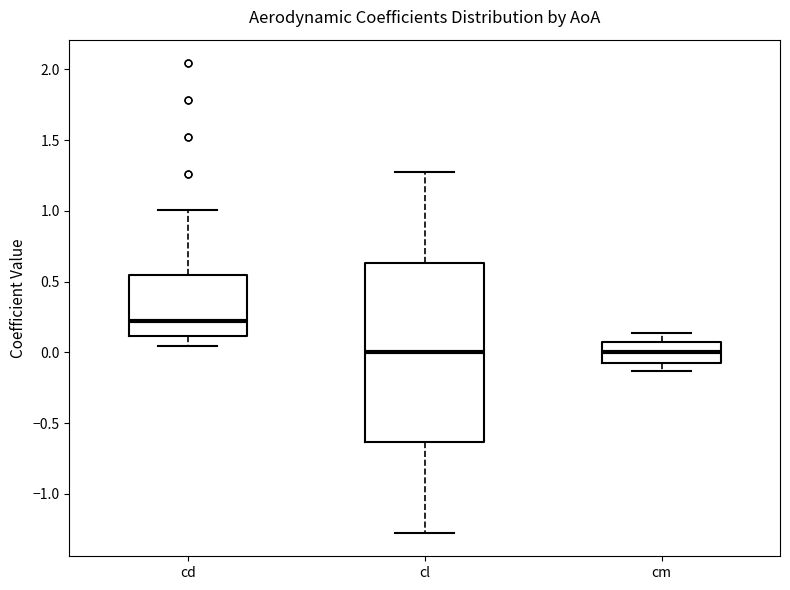

Reading left to right, read every box against the y-axis: the position of its median line, the range the box covers, and the ends of its whiskers. The values are not printed on the chart, so give them approximately, as read against the axis.

cd: median 0.20, box 0.10 to 0.55, whiskers 0.05 to 1.00
cl: median 0.00, box -0.65 to 0.65, whiskers -1.25 to 1.25
cm: median 0.00, box -0.10 to 0.10, whiskers -0.15 to 0.15